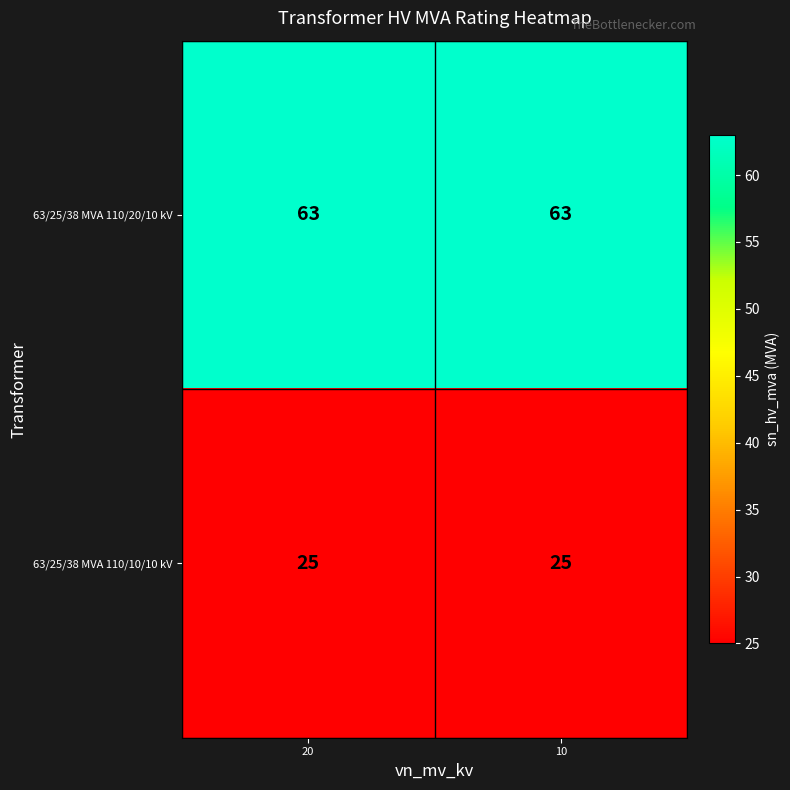

Reading left to right, what are all the values shown in this chart?

63/25/38 MVA 110/20/10 kV: 63	63
63/25/38 MVA 110/10/10 kV: 25	25